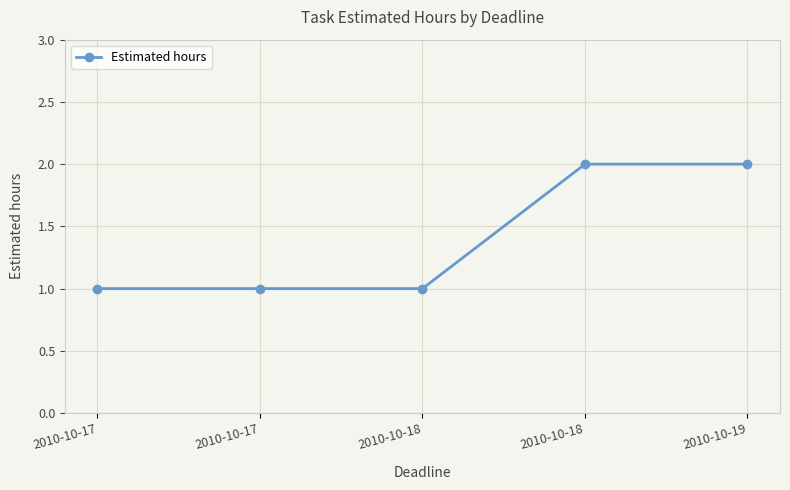

What is the maximum value shown in the chart?

2